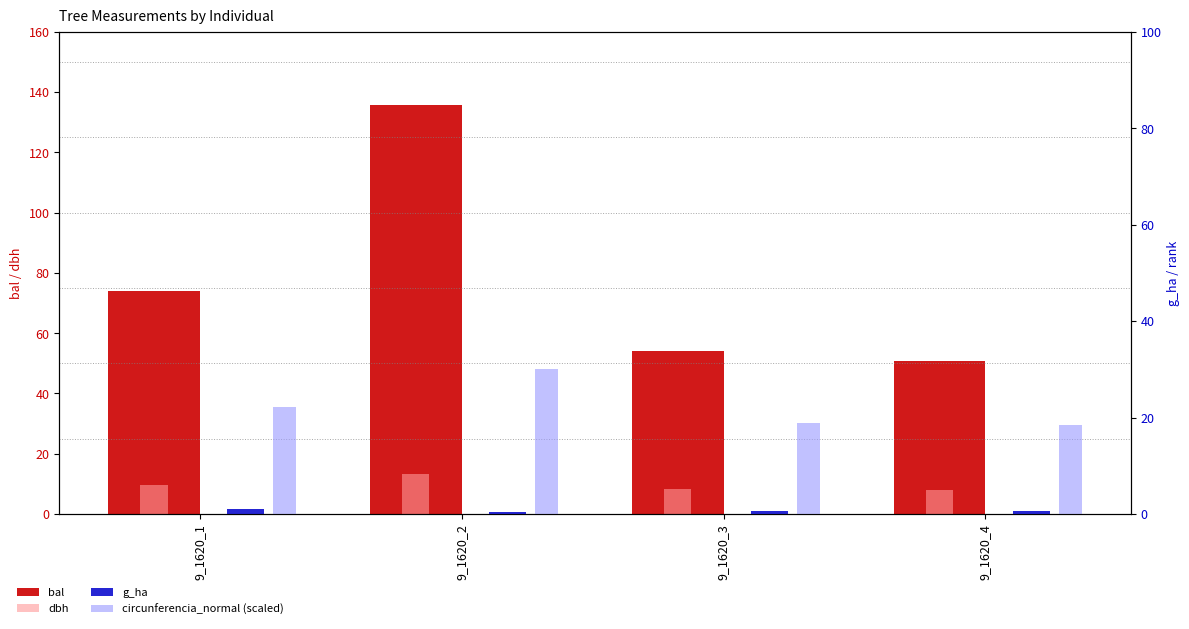

True or false: bal has a value of 179.6 at 9_1620_2.

False